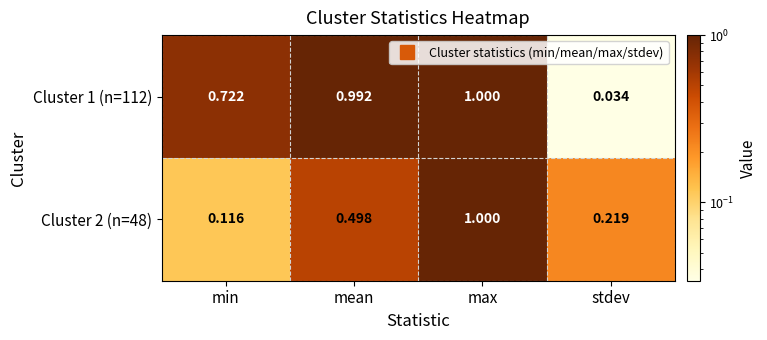

What is the spread (max minus min) of values at mean?

0.5